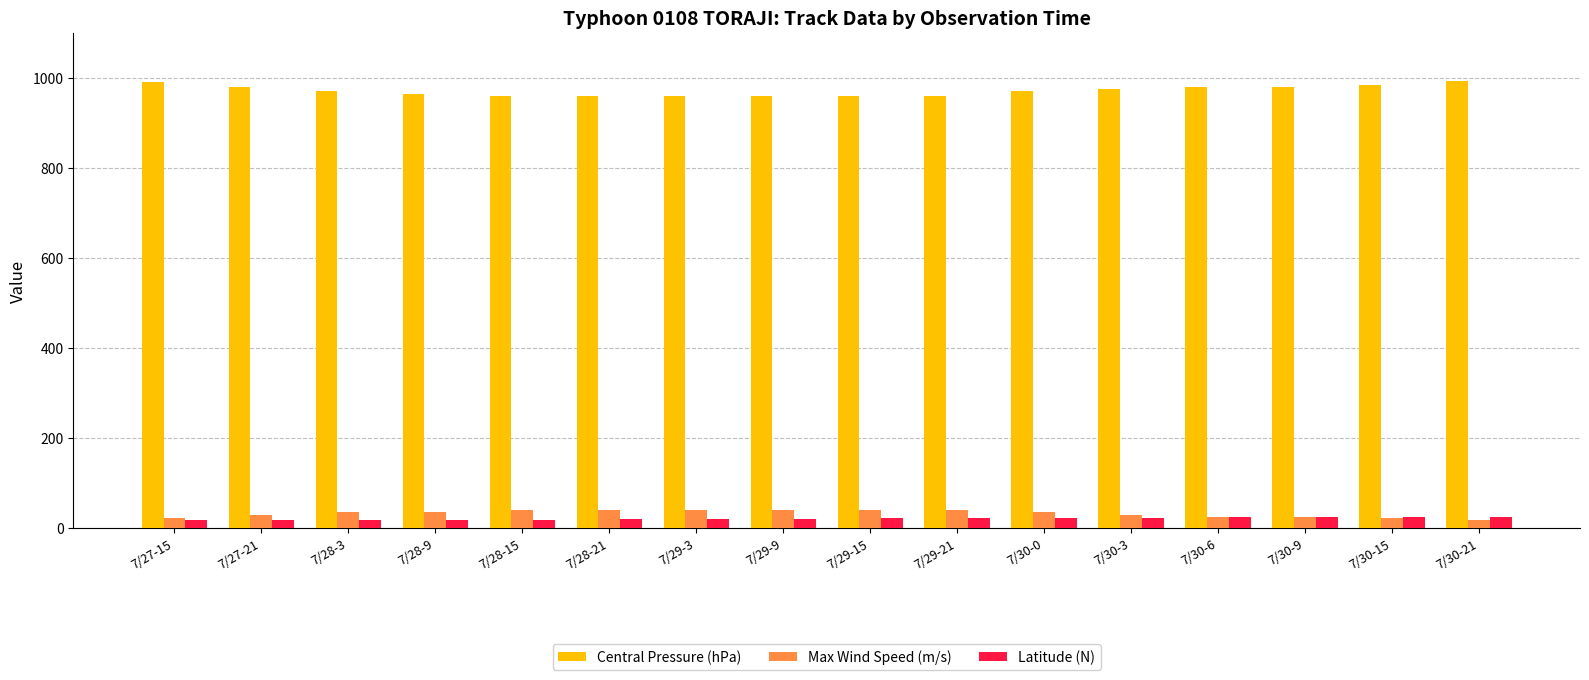

Which series has the largest range (max minus min)?

Central Pressure (hPa)